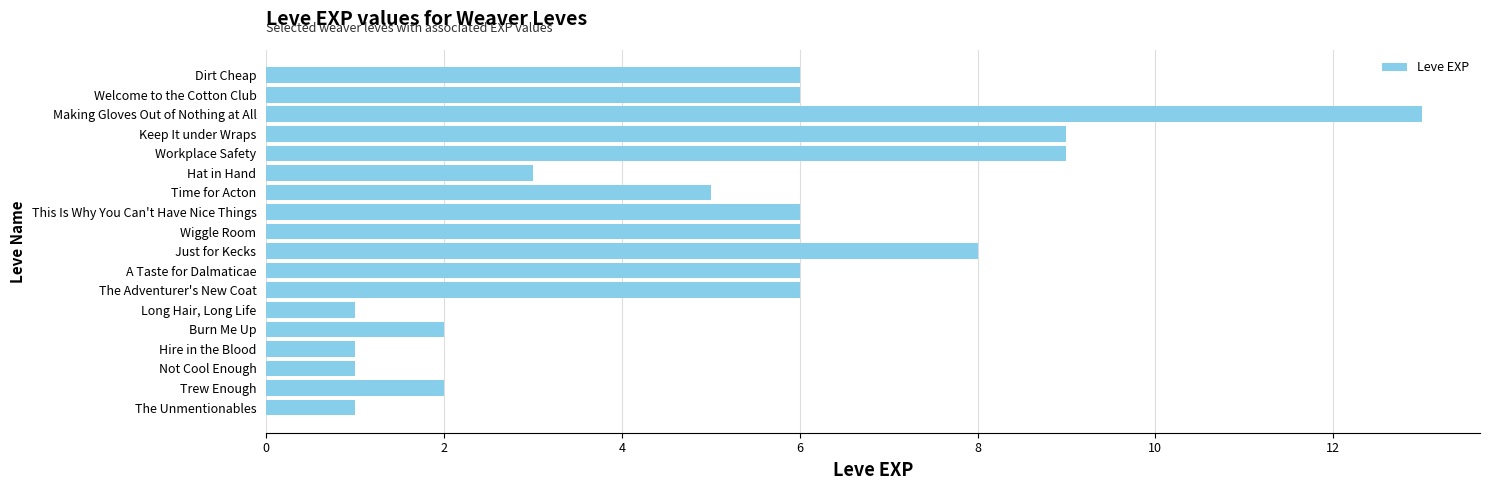

True or false: the data shows 0 at Long Hair, Long Life.

False